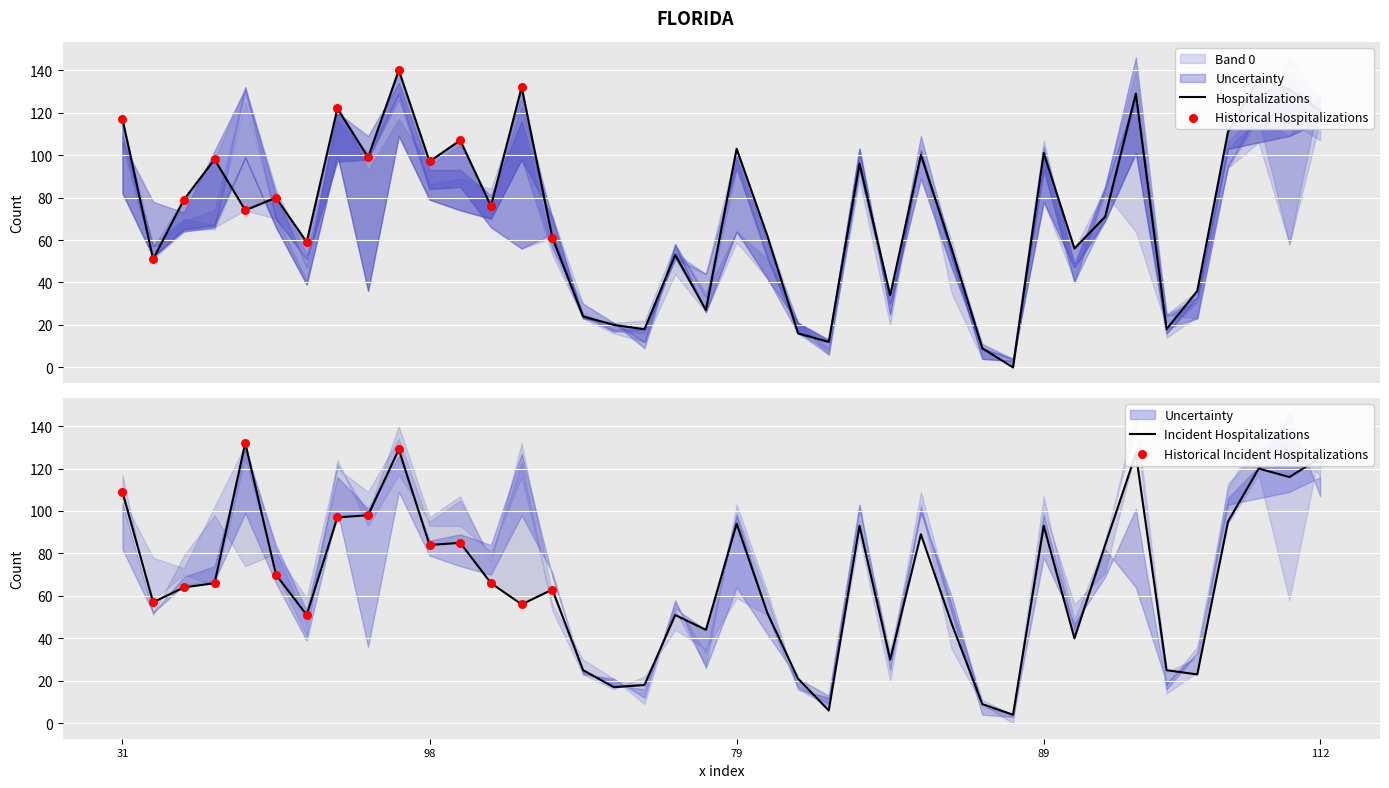

At how many categories does at least one series exceed 16?

37